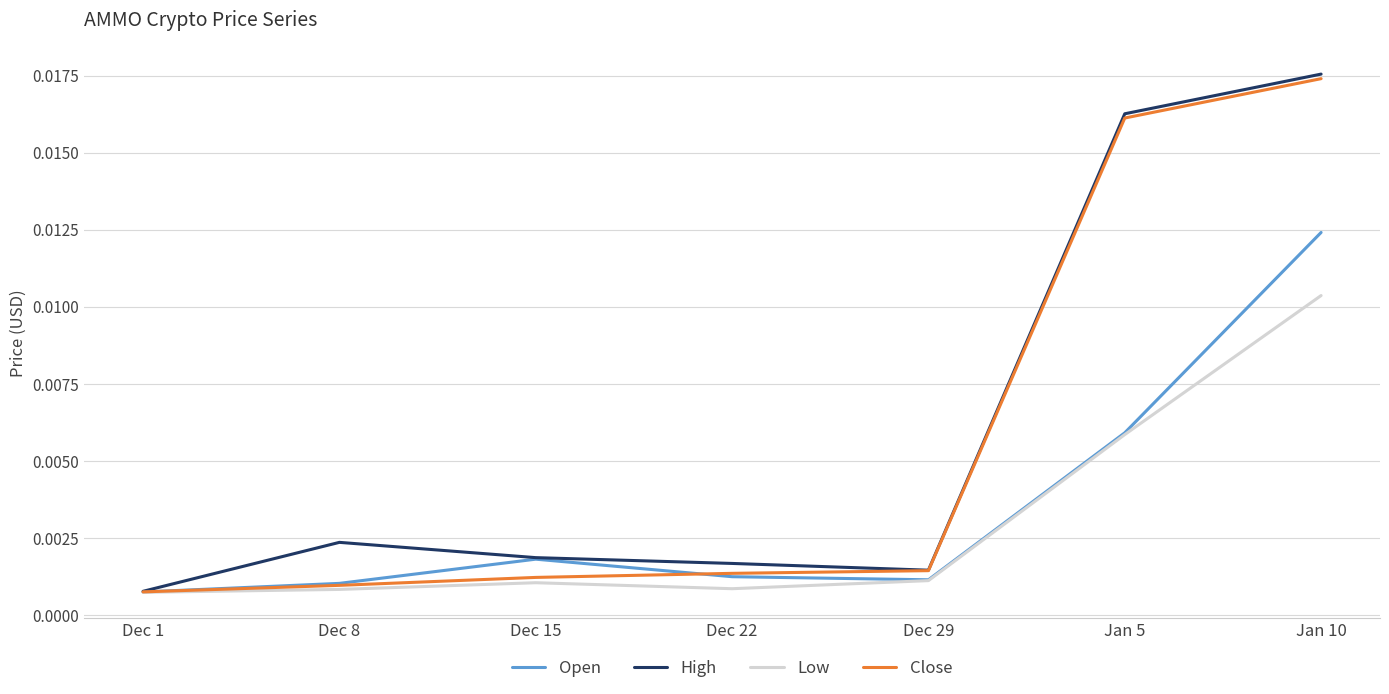

What position from the left is Dec 15?

3